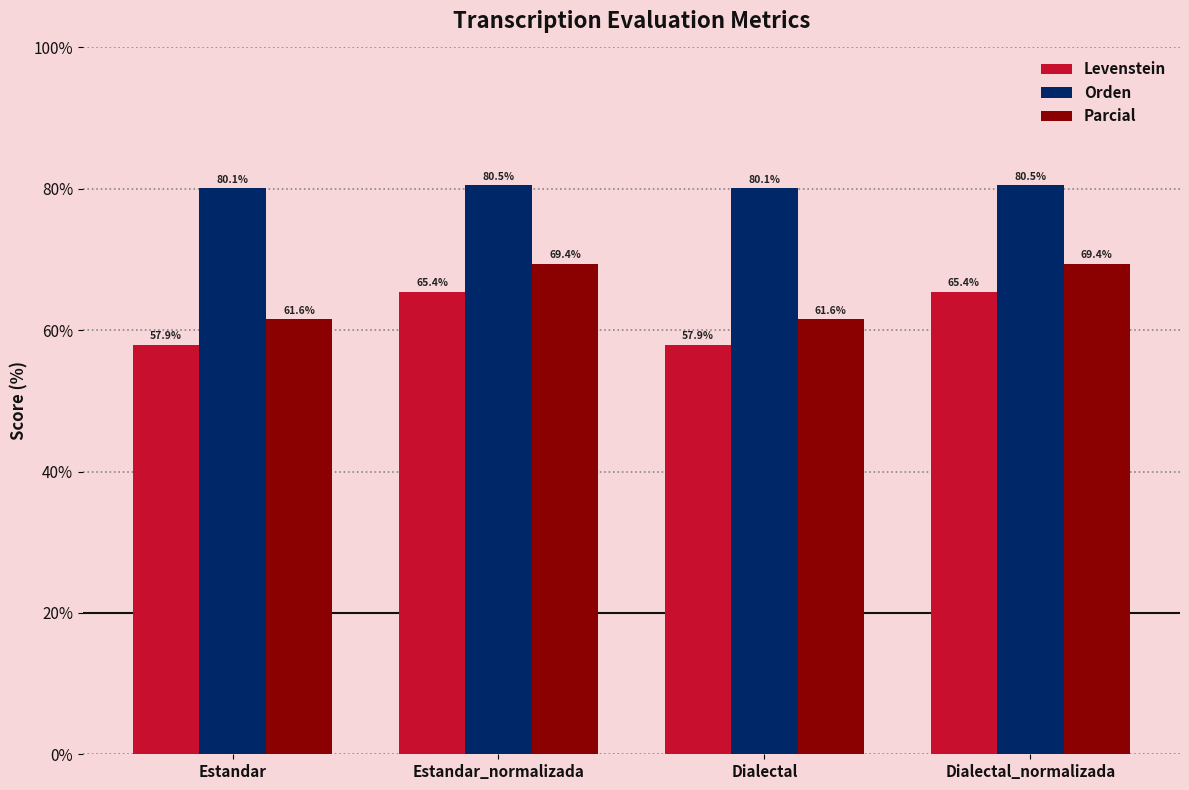

Rank the series at Dialectal from highest to lowest value.

Orden, Parcial, Levenstein